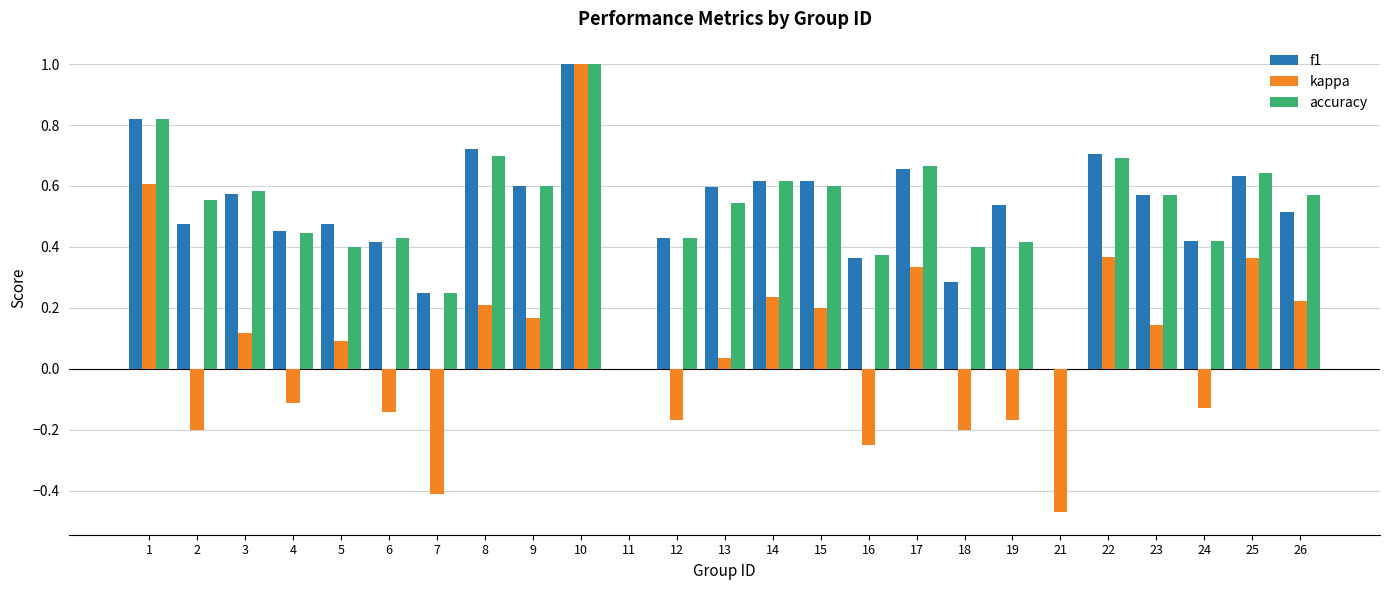

Between 5 and 12, which series saw the biggest shift?

kappa